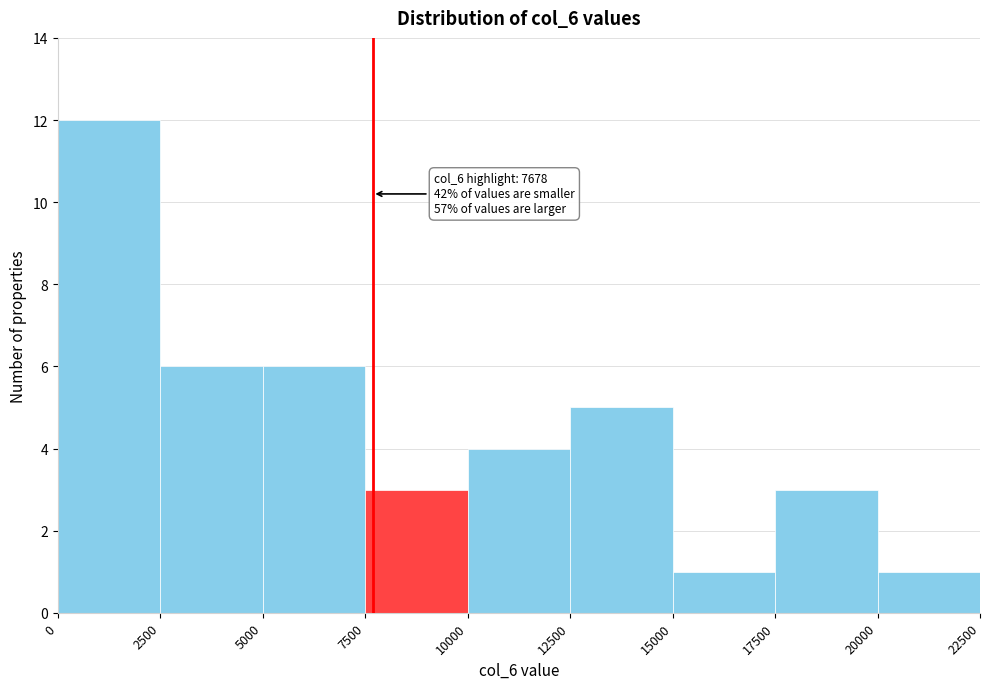

Which range on the x-axis has the tallest bar?

0 to 2500